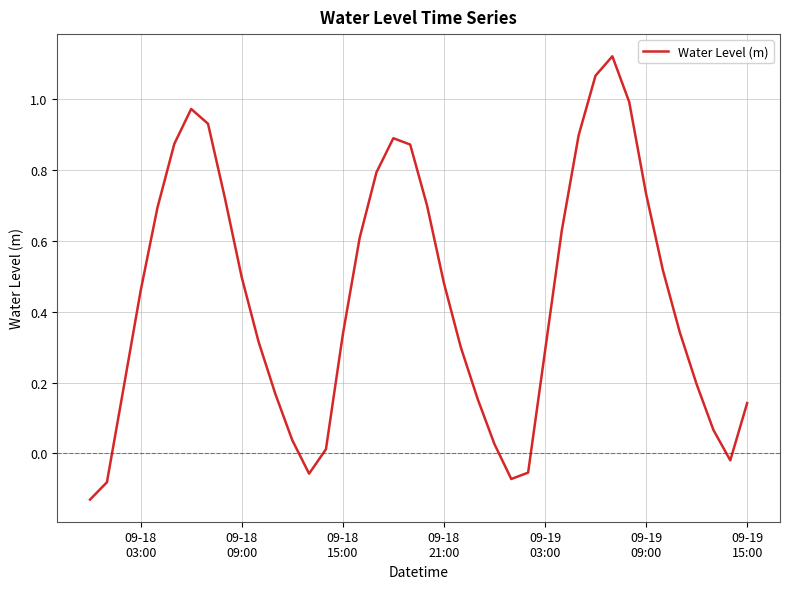

What is the difference between the maximum and second lowest values?

1.2